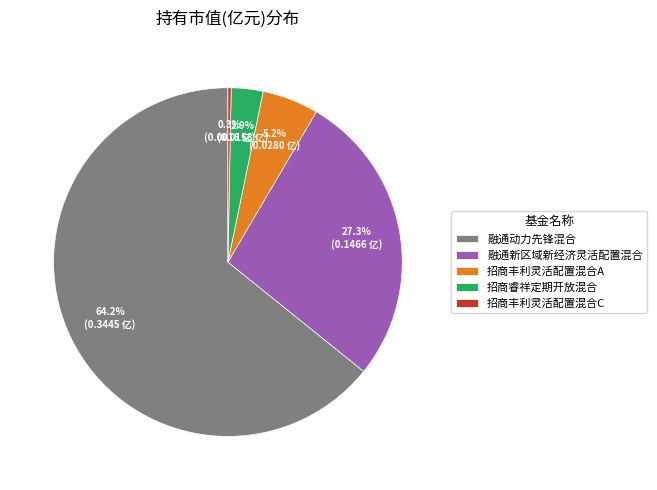

True or false: 招商睿祥定期开放混合 accounts for 3% of the total.

True